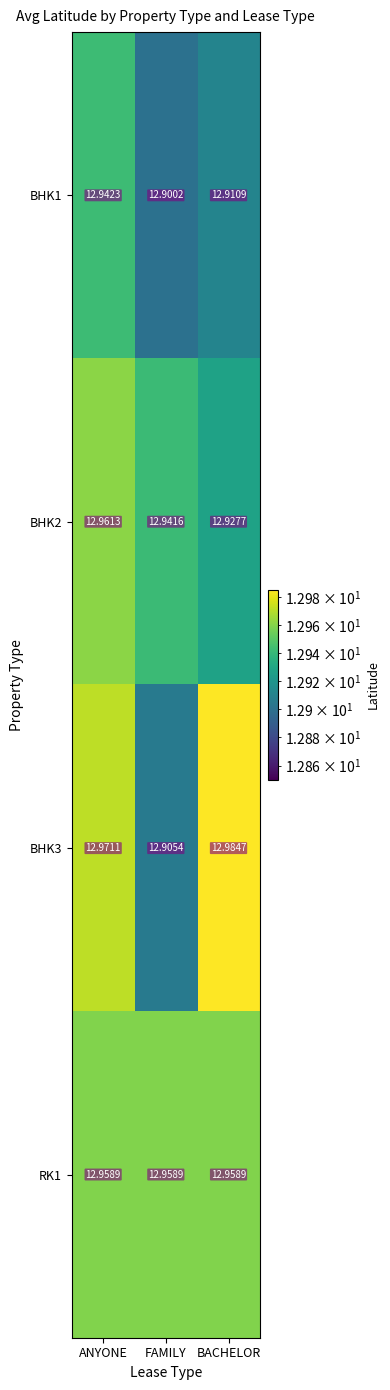

What is the total value across all series at FAMILY?

51.7